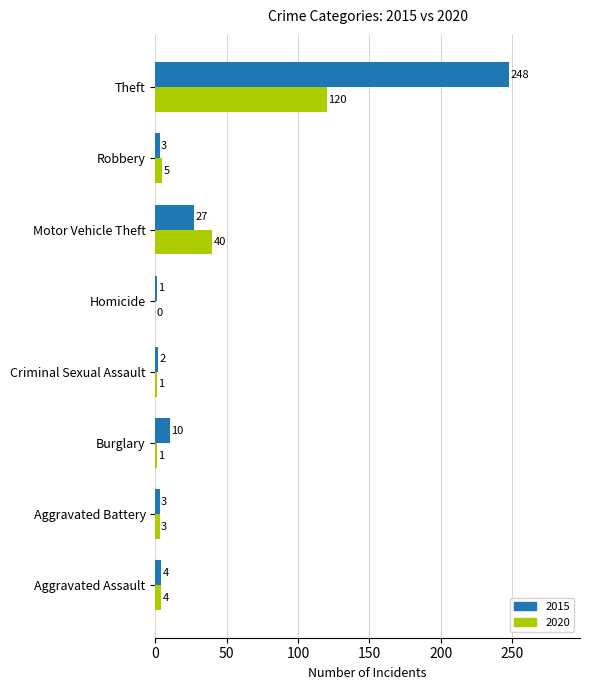

At which category is the sum across all series the highest?

Theft